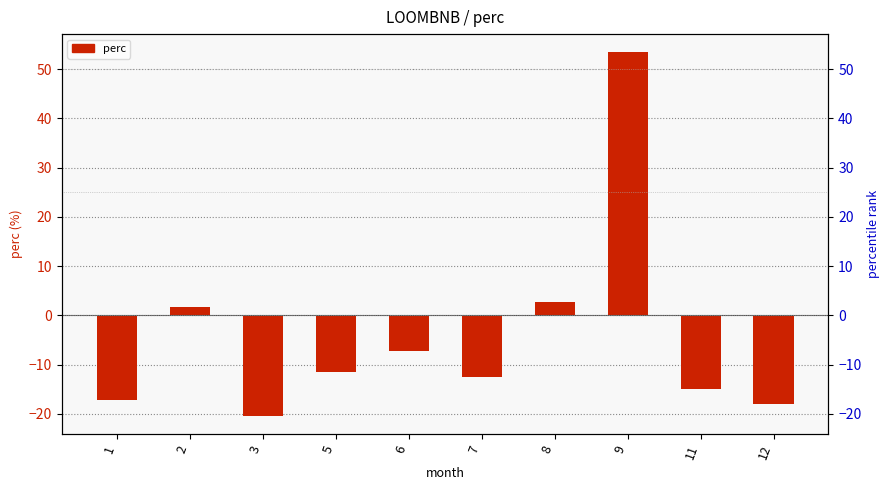

How many values are below zero?

7